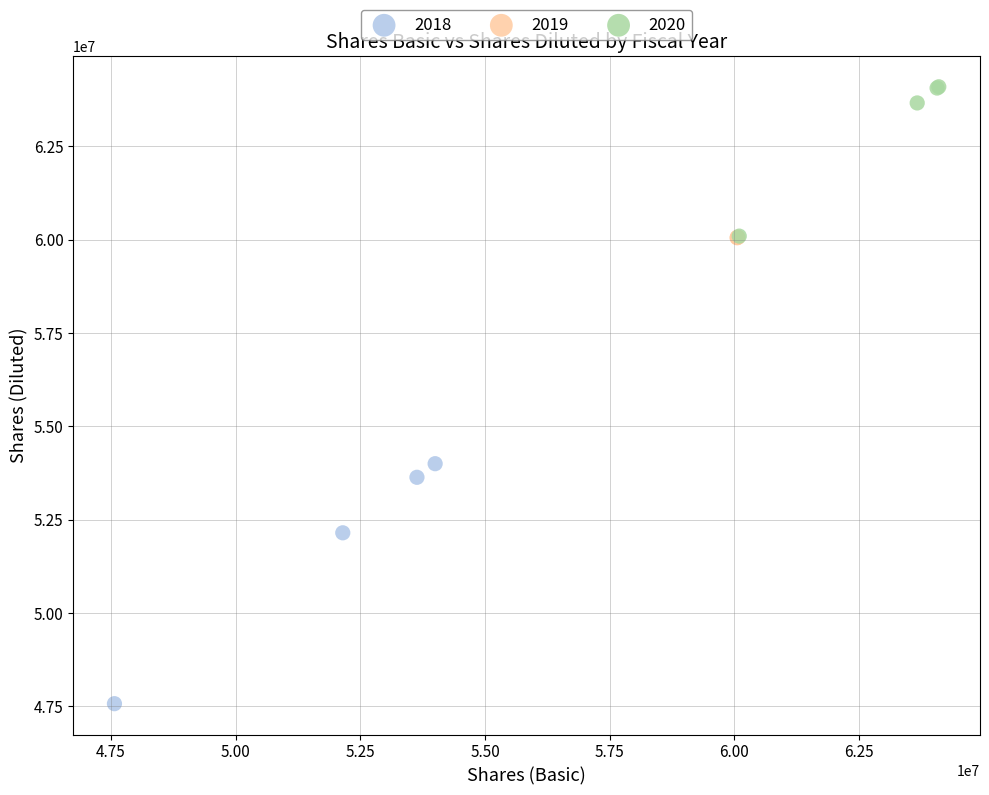

Which series reaches the maximum Y coordinate?

2020